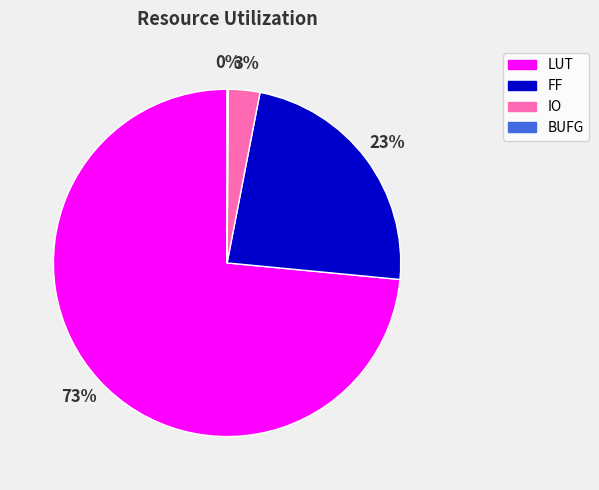

Which has a higher value, FF or LUT?

LUT